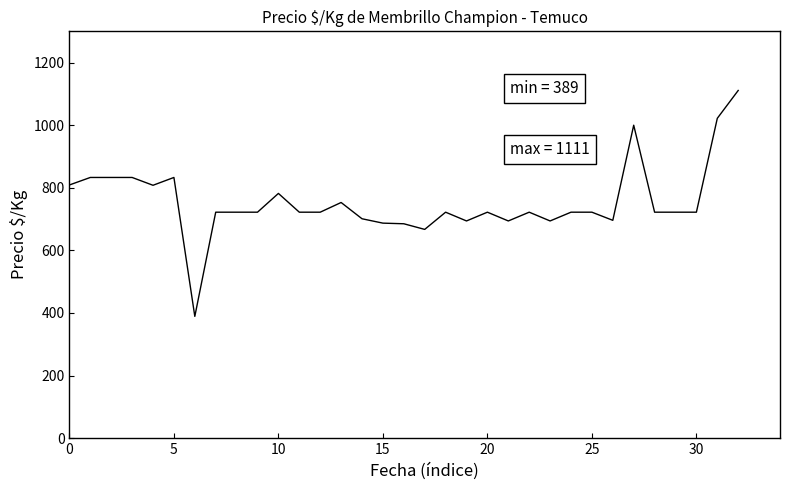

How many values are below 722?

9